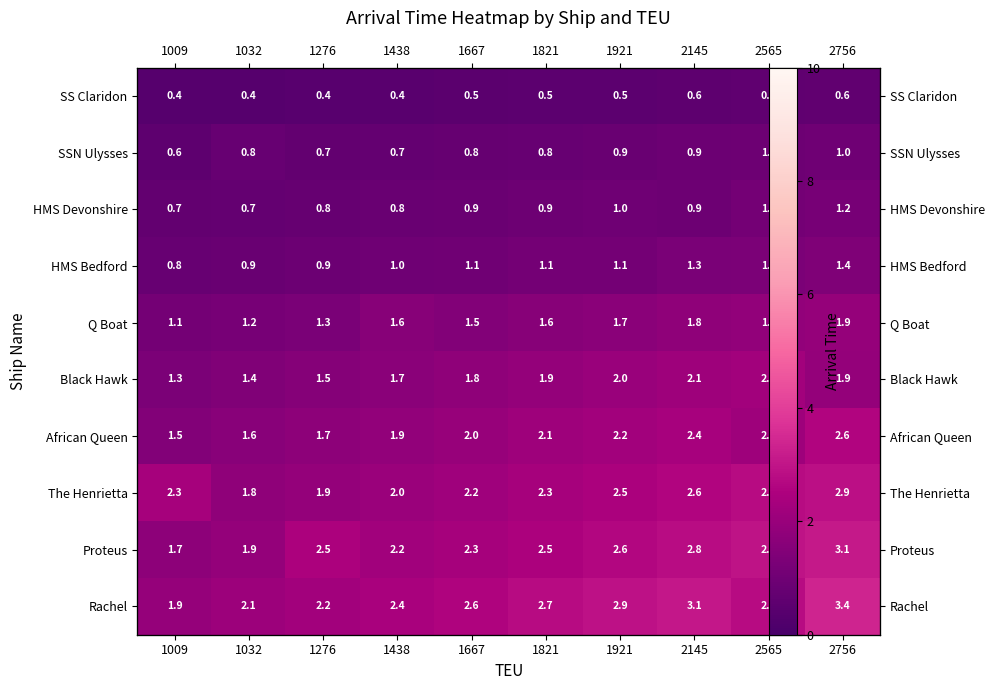

Is it true that HMS Devonshire equals 0.7 at 1032?

True